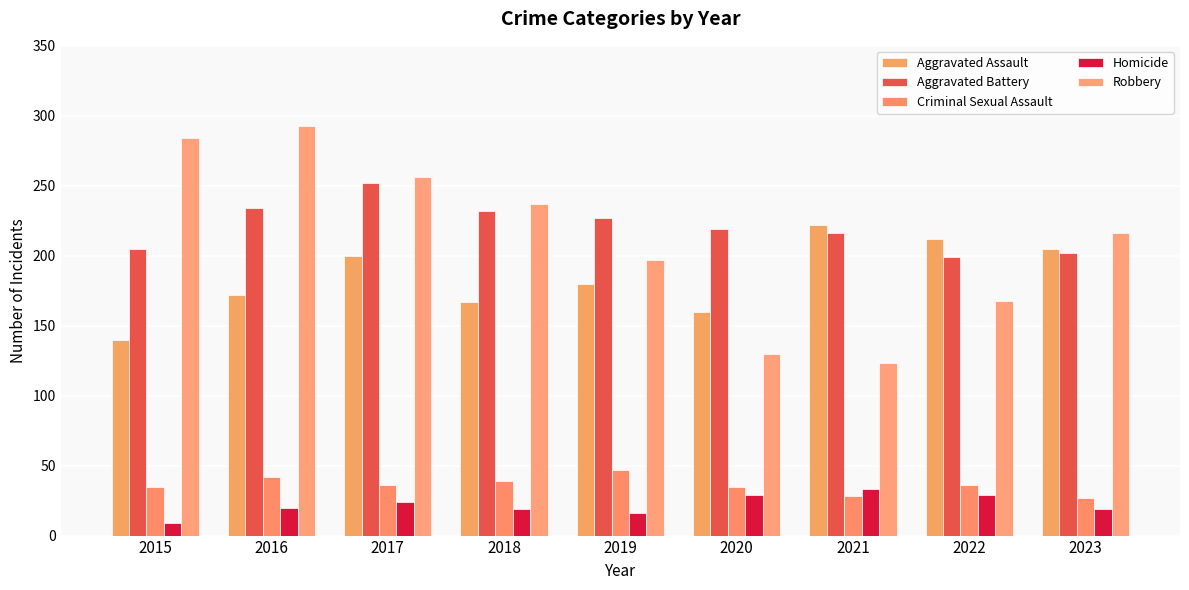

What is the value of the Criminal Sexual Assault bar at the 6th from the left?

35